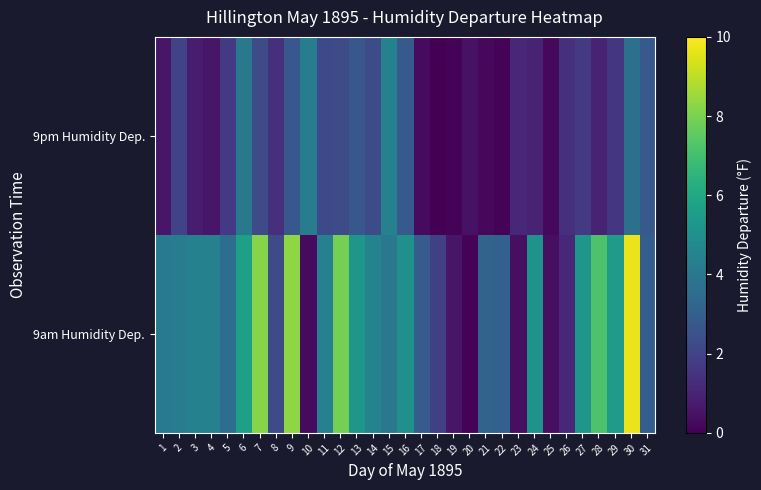

At how many categories does at least one series exceed 1?

28